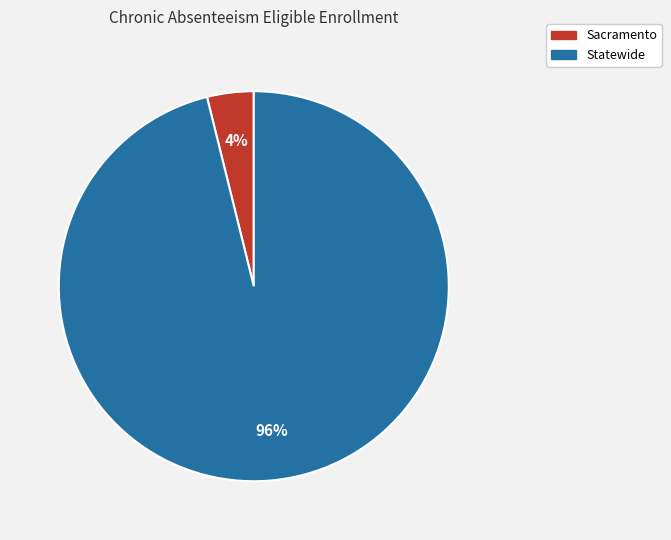

Is Sacramento the majority of the pie?

No